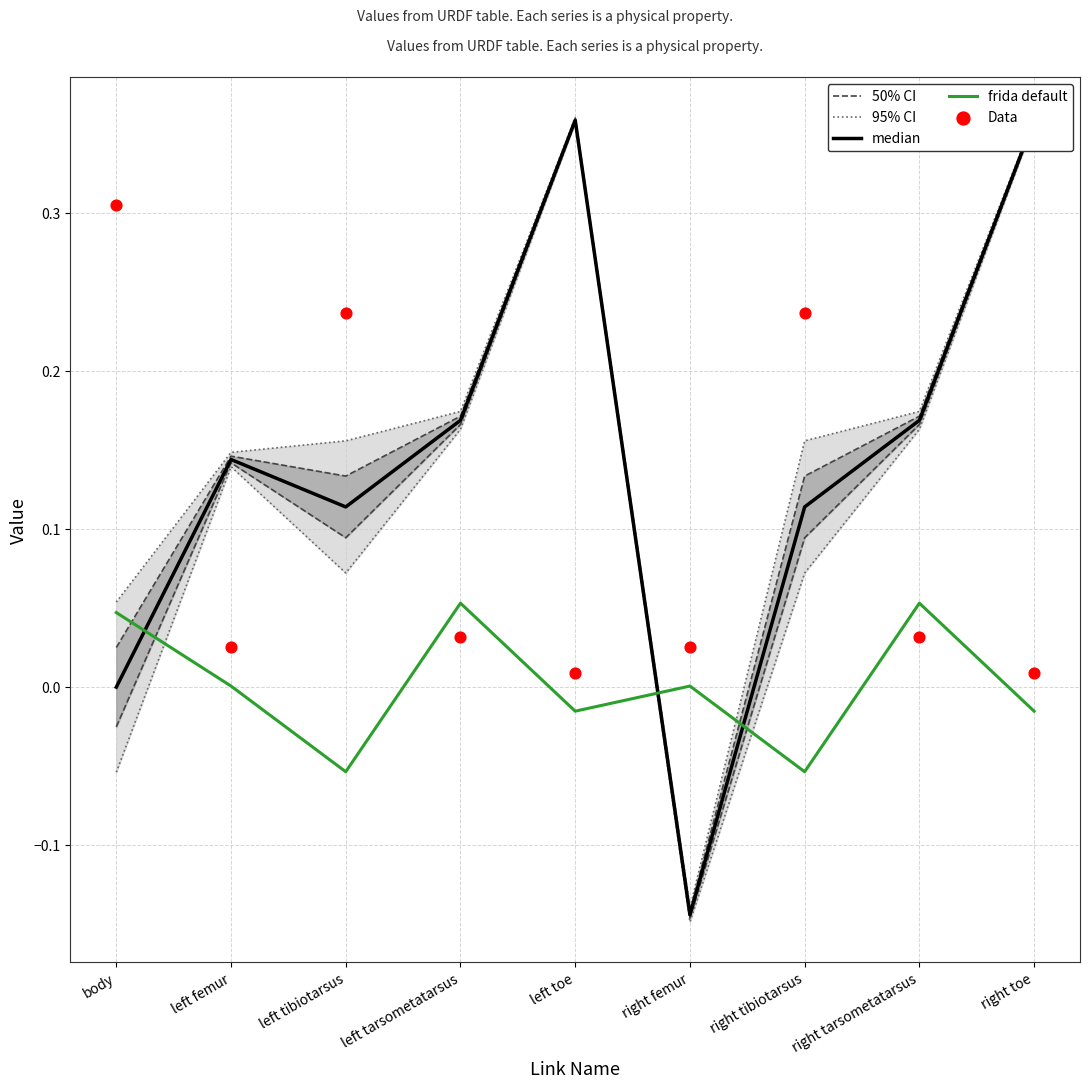

At how many categories does at least one series exceed 0?

9